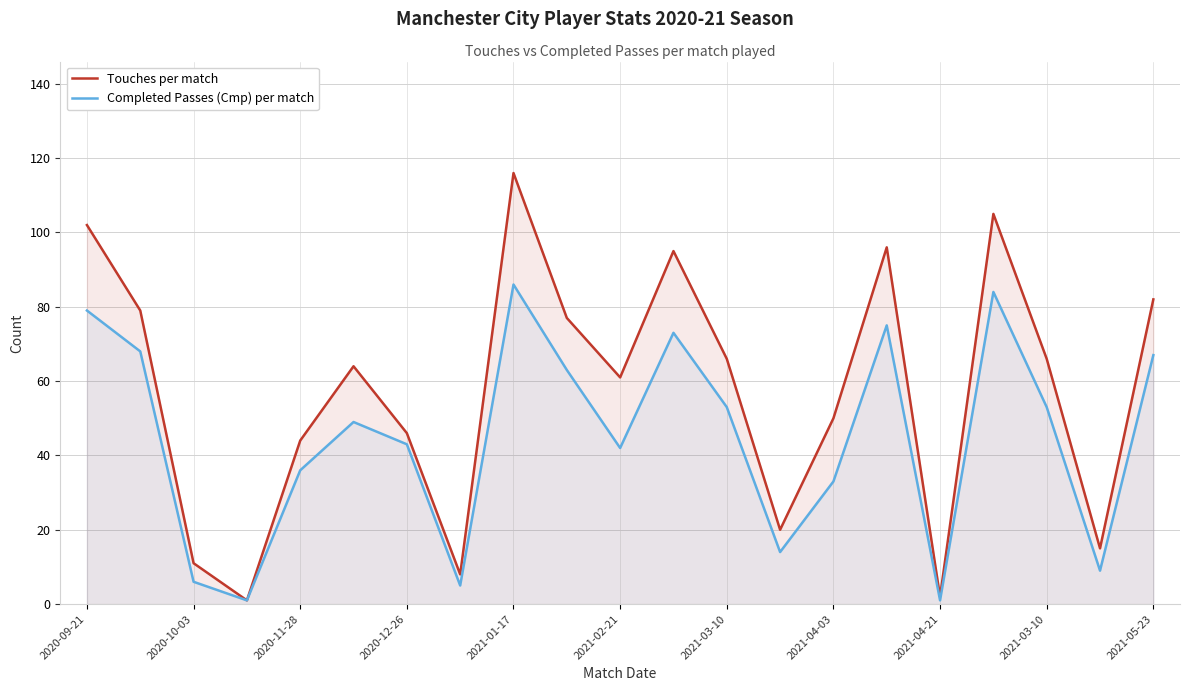

At which label does Completed Passes (Cmp) per match reach its peak?

2021-01-17